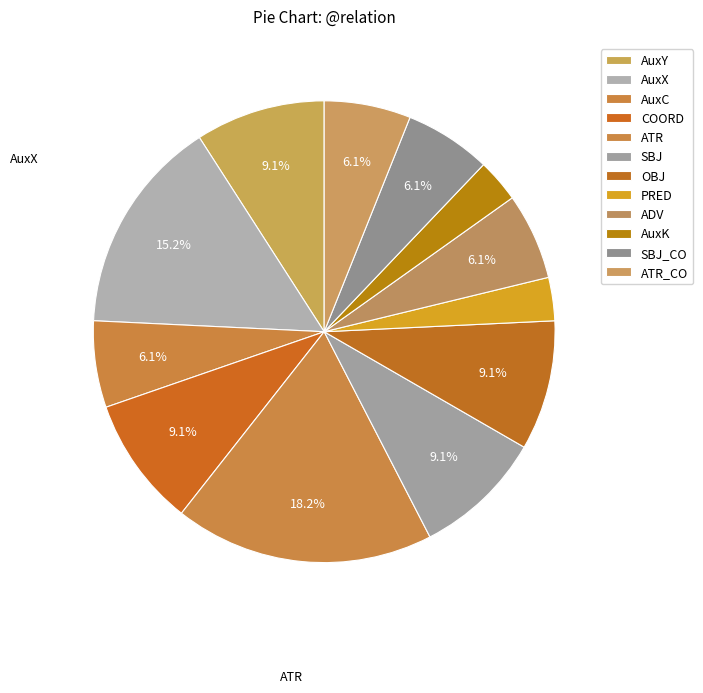

The PRED slice represents 16% of the pie. True or false?

False